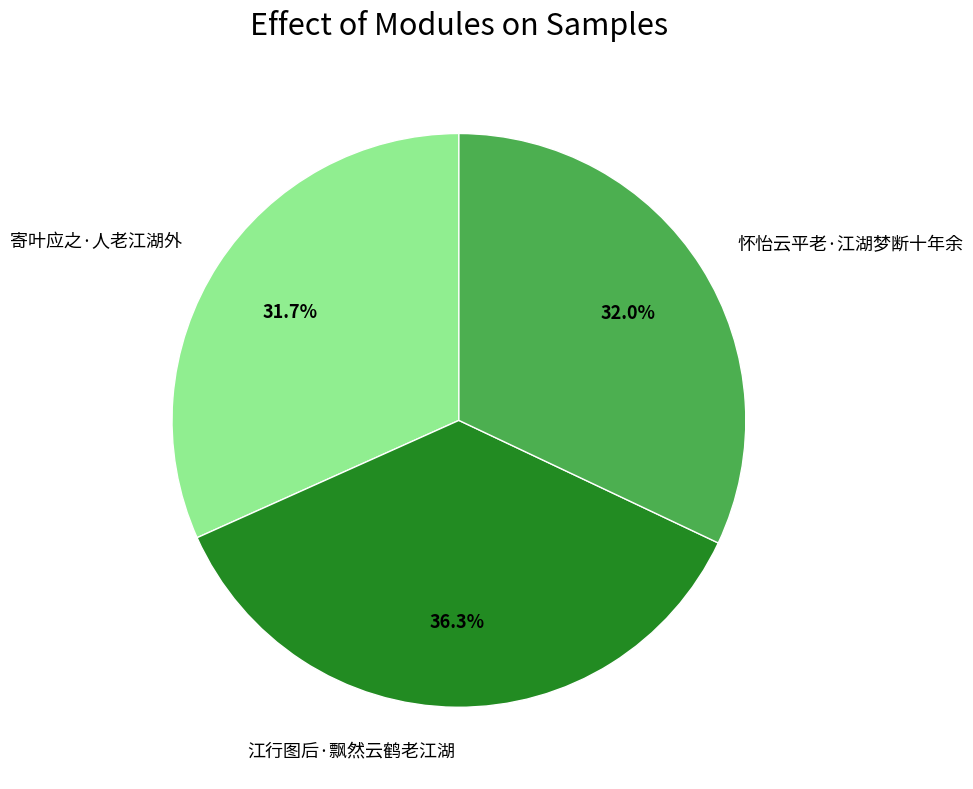

The 寄叶应之·人老江湖外 slice represents 32% of the pie. True or false?

True